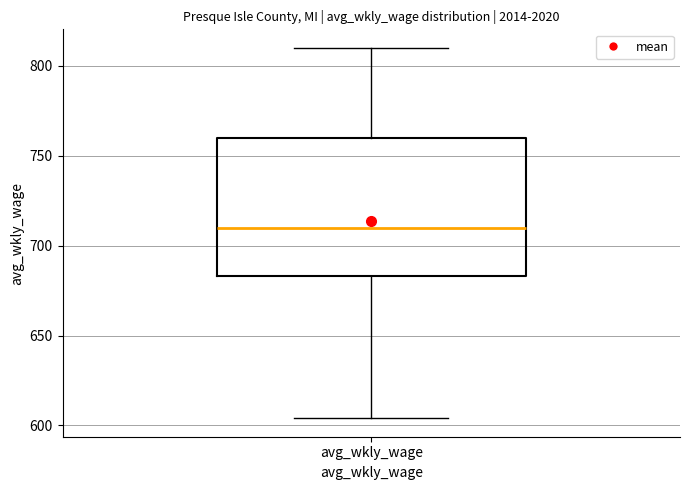

Transcribe this box plot: give where the median line is, the range the box spans, and where the two whiskers end, as read against the y-axis. The values are not printed on the chart, so give them approximately, as read against the axis.

median 710, box 685 to 760, whiskers 605 to 810